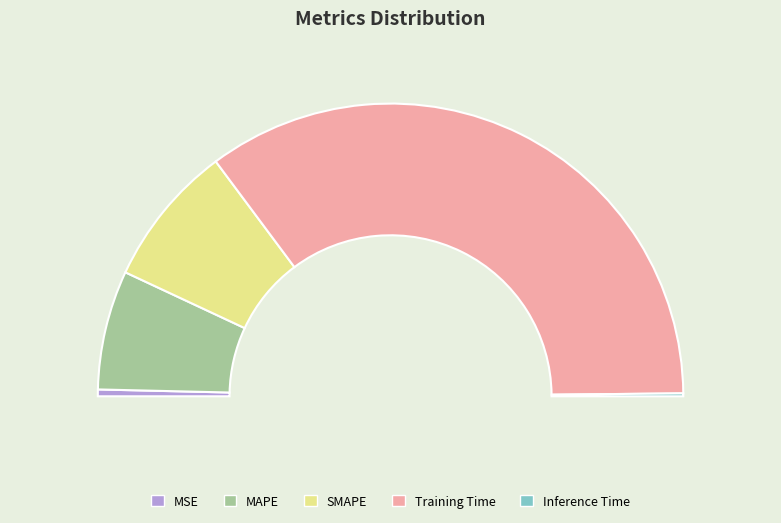

What percentage do MAPE and MSE together represent?

13.9%